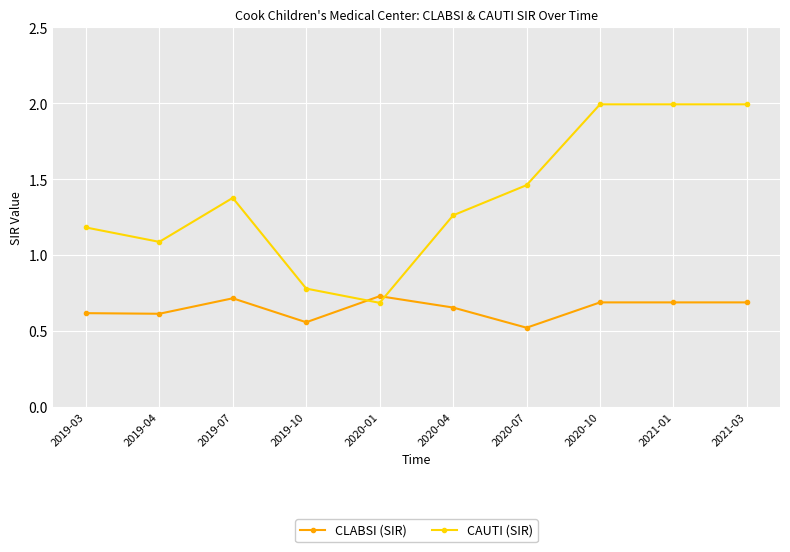

What is the label of the 1st point from the right?

2021-03